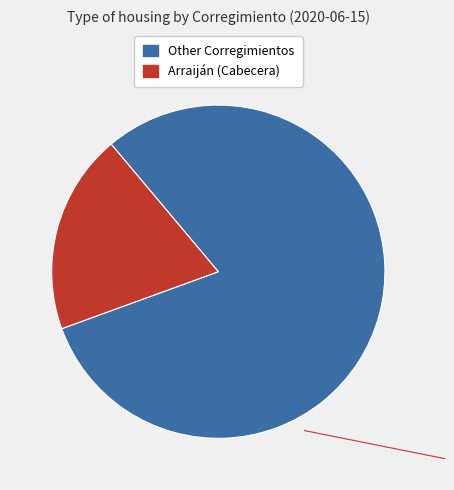

How many slices are in this pie chart?

2